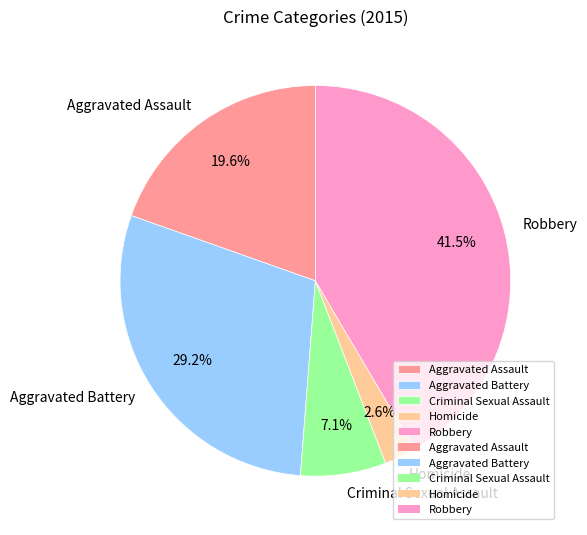

Approximately how many times larger is the value at Aggravated Assault compared to Aggravated Battery?

0.7